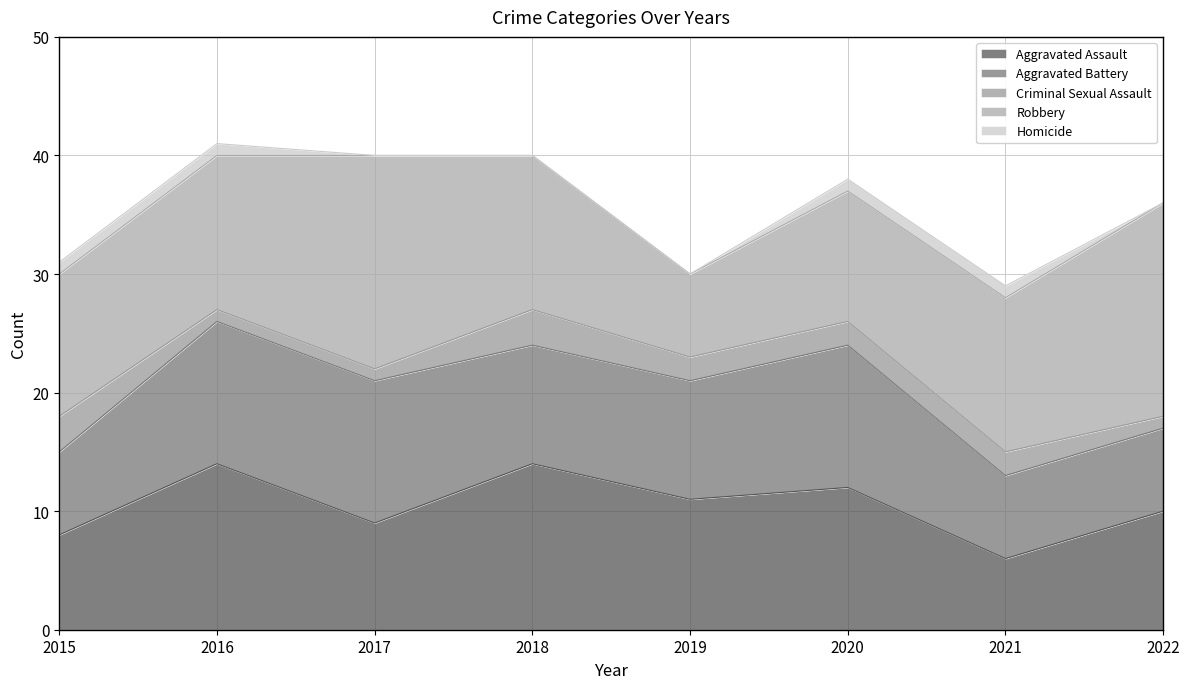

The value of Homicide at 2022 is 0. True or false?

False